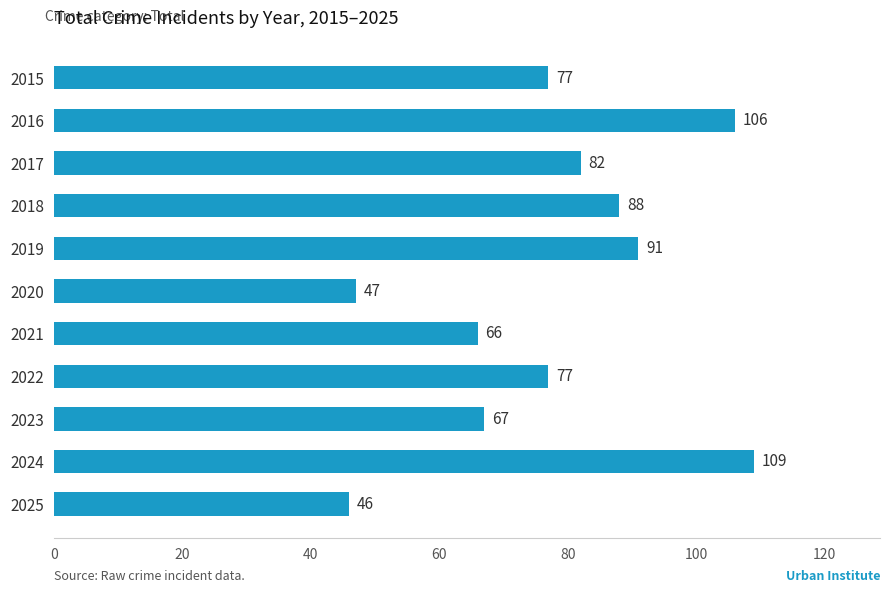

True or false: the data shows 91 at 2019.

True